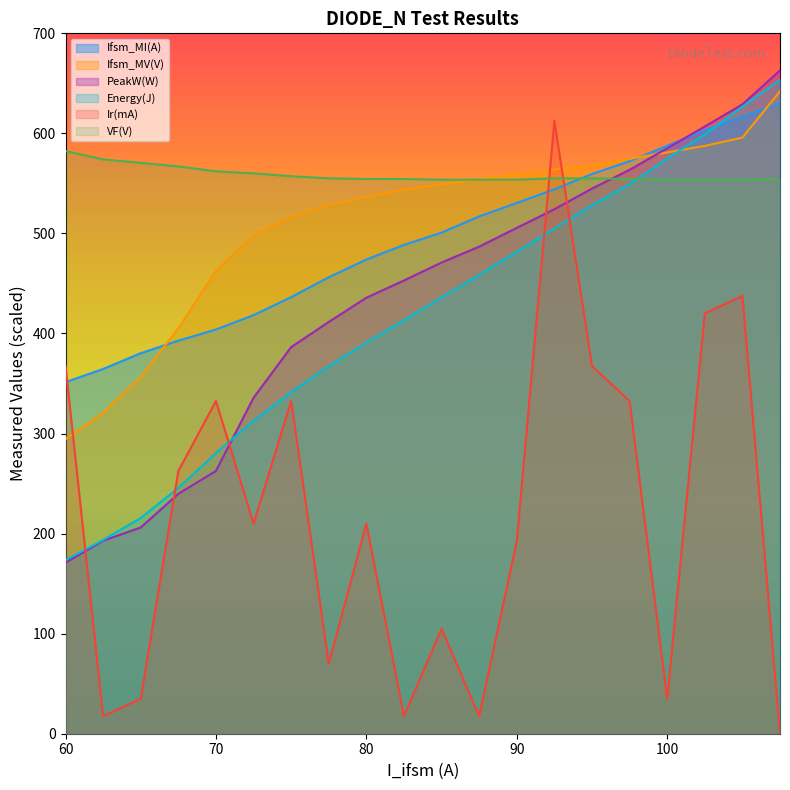

Between 60 and 100, which series saw the biggest shift?

PeakW(W)